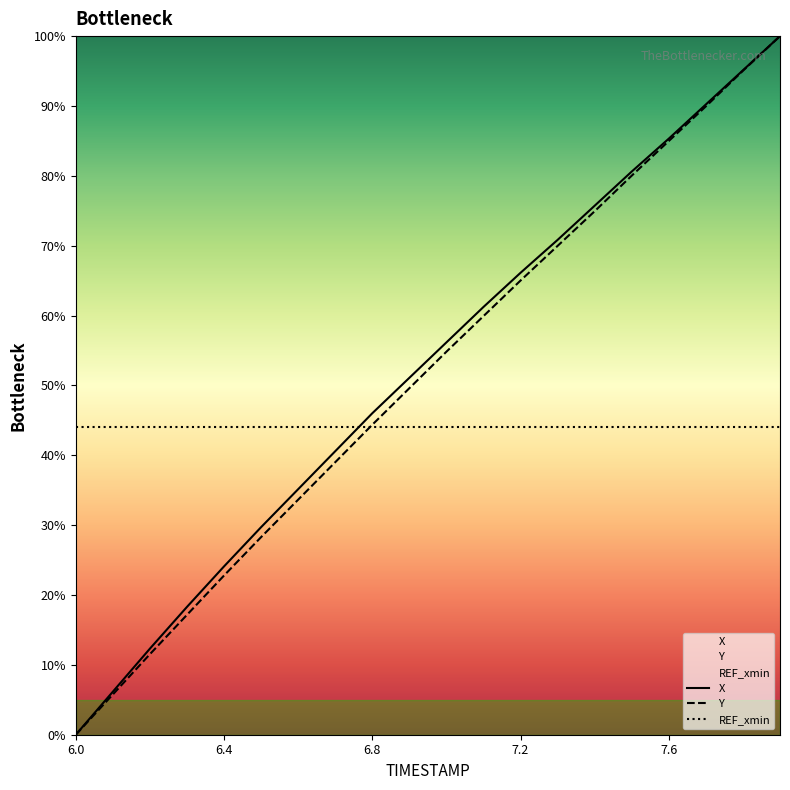

What is the maximum value shown in the chart?

100.0